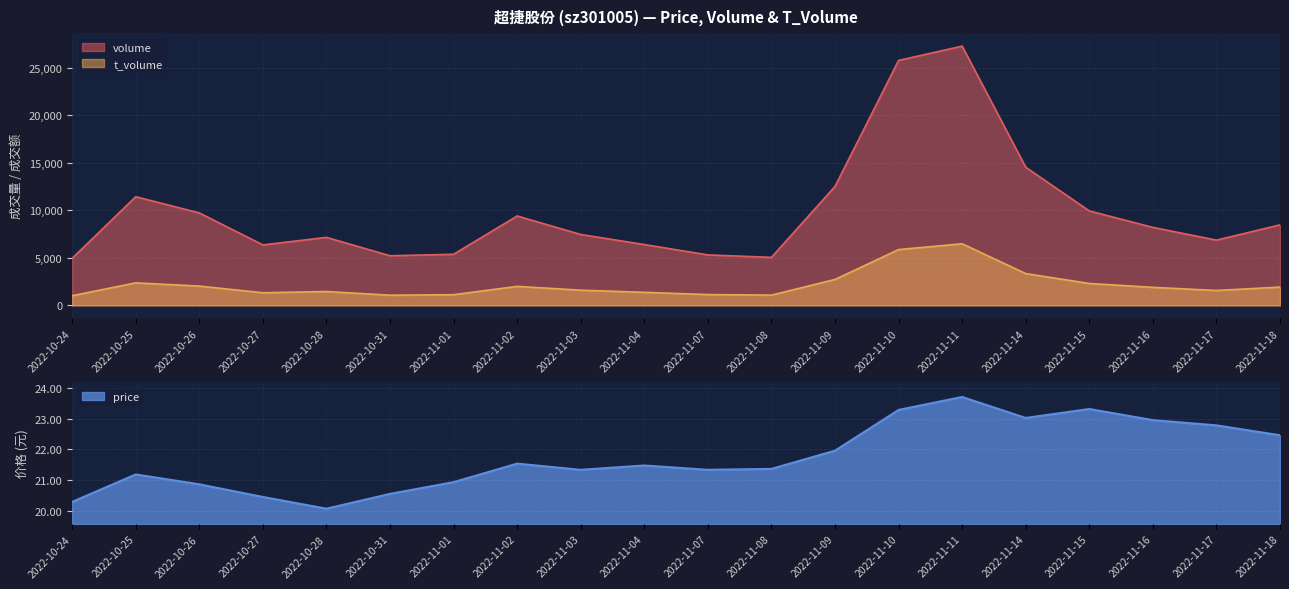

True or false: price and volume cross at least once.

False